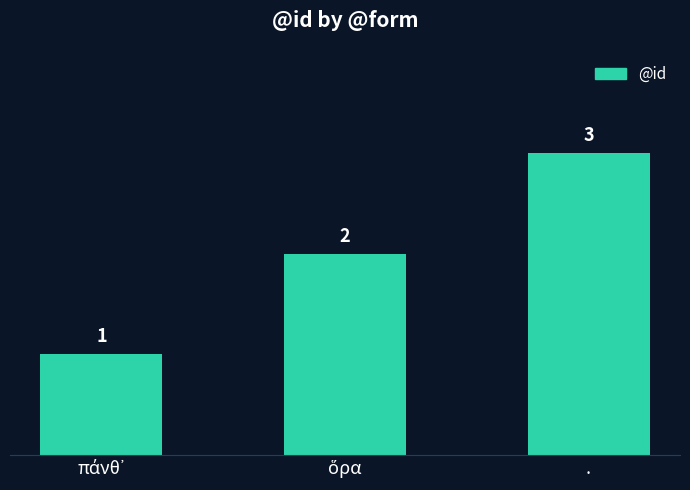

The chart shows a value of 3 at .. True or false?

True